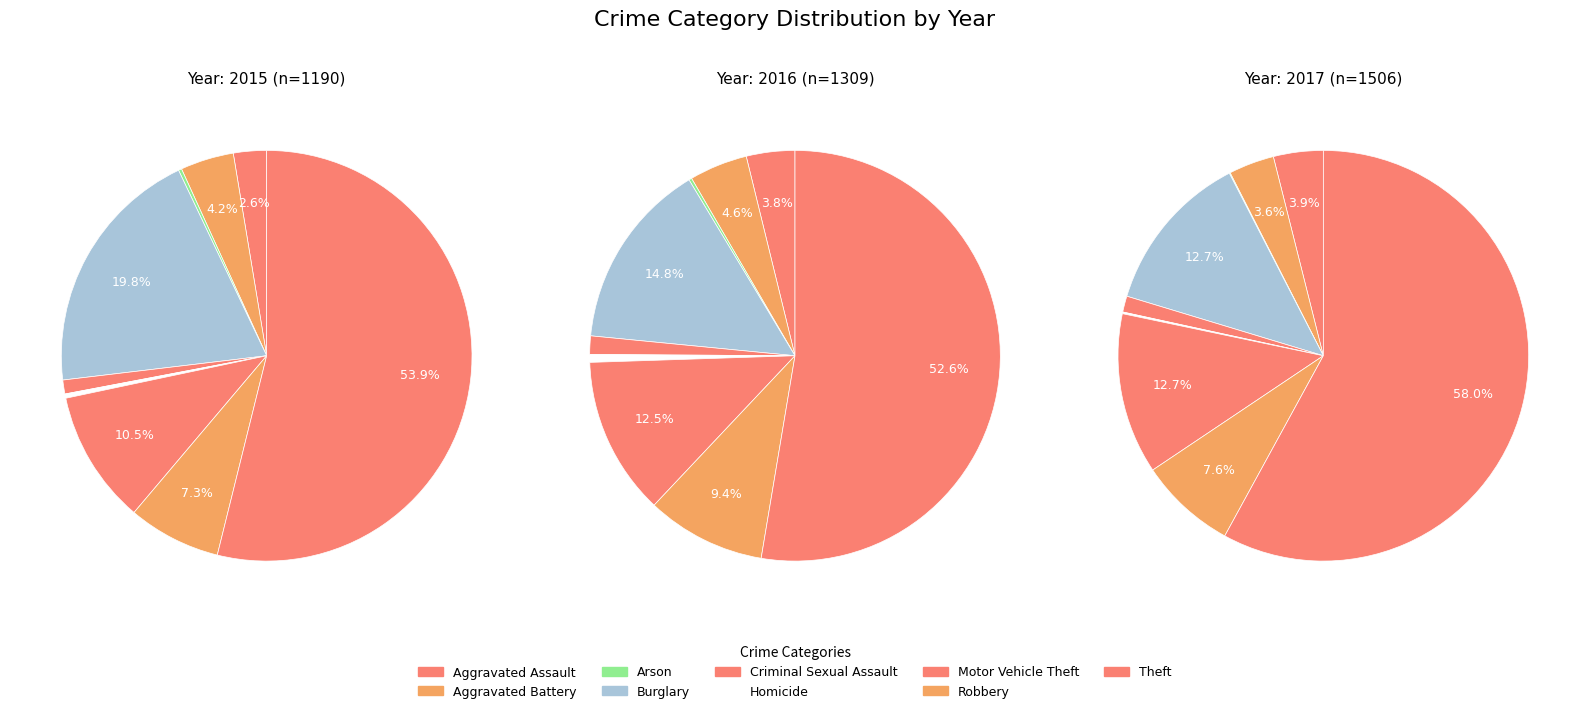

To the nearest percent, what portion does Aggravated Assault represent?

3%